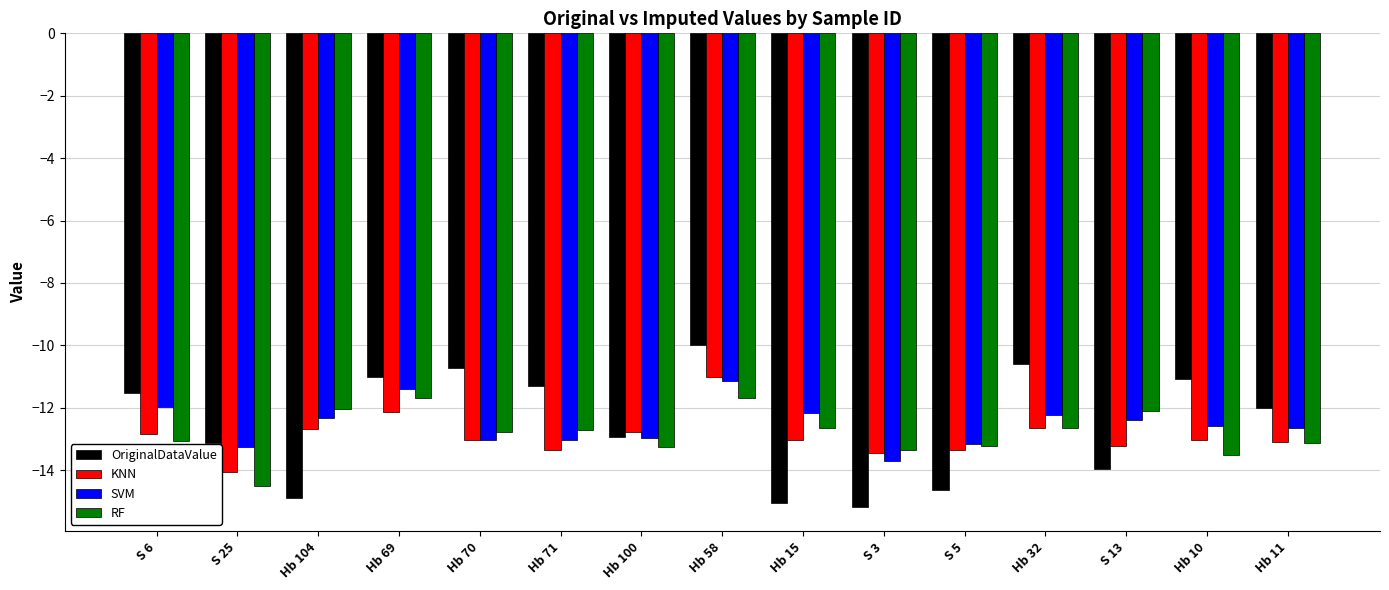

What is the difference between the RF values at Hb 104 and Hb 11?

1.1